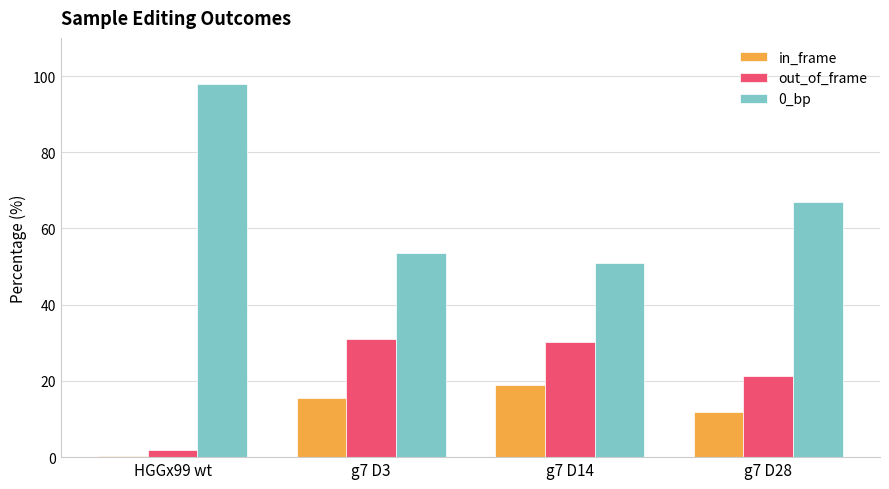

Count the number of categories in the chart.

4